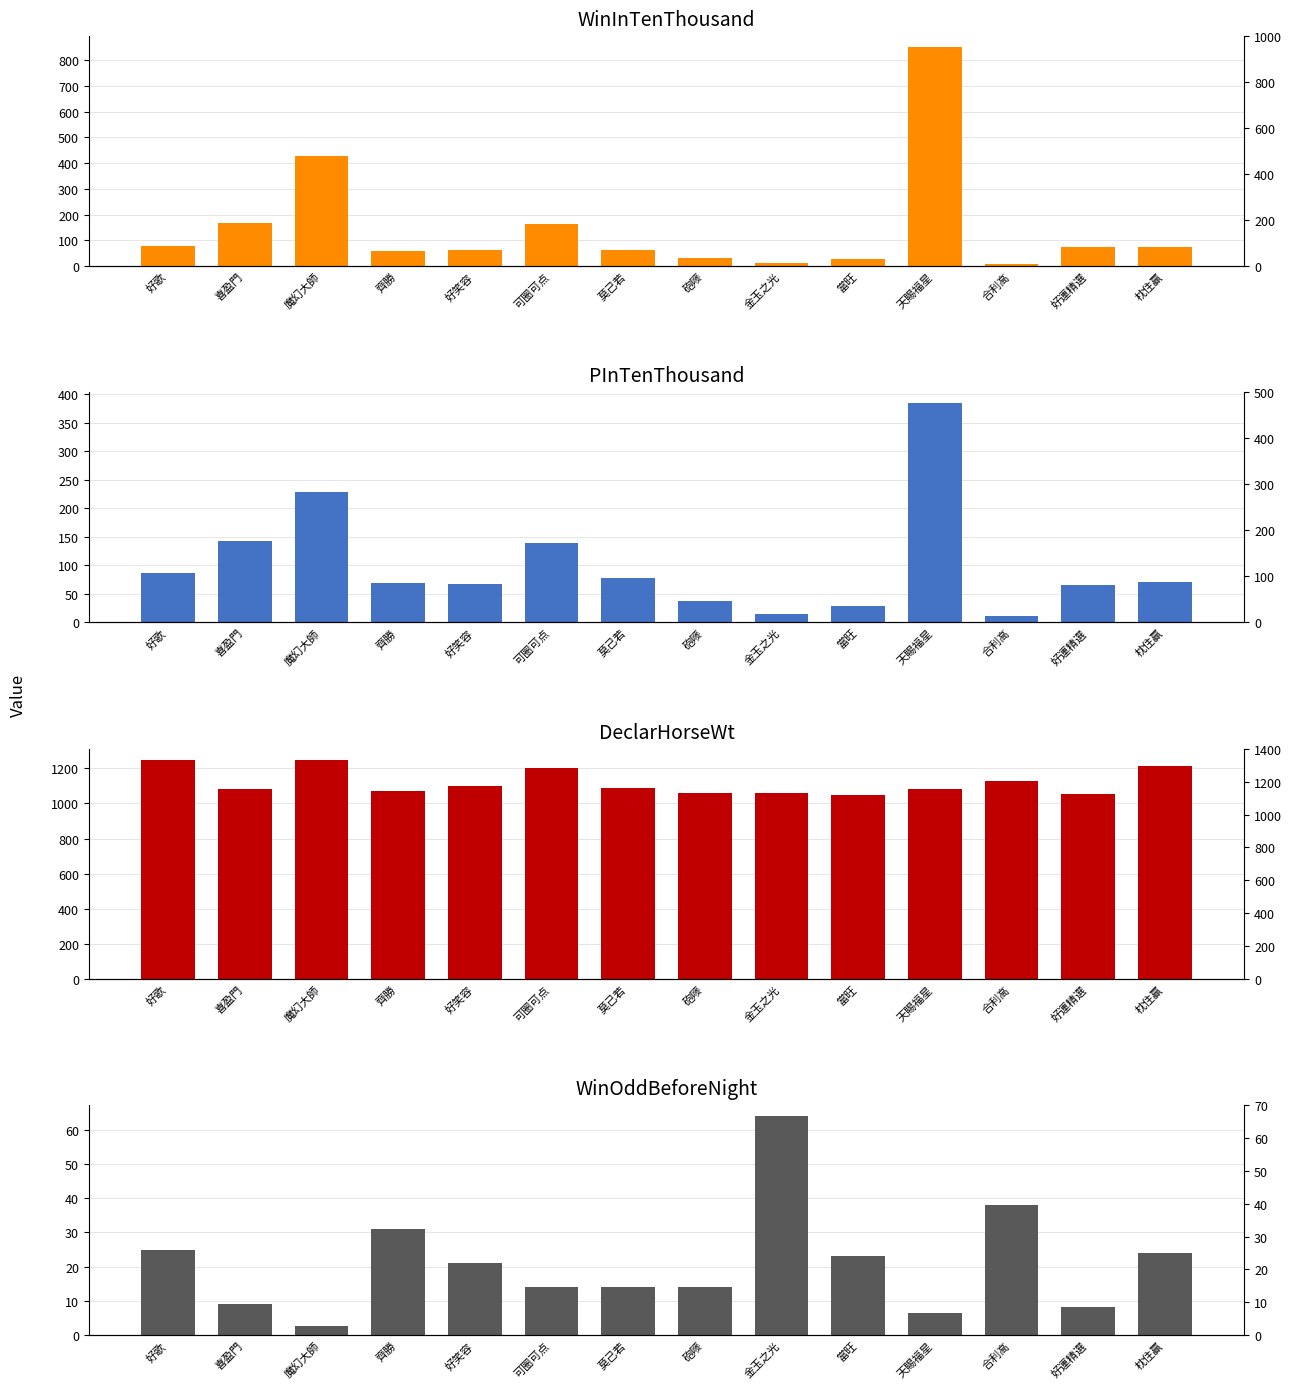

Between 喜盈門 and 莫己若, which series saw the biggest shift?

WinInTenThousand